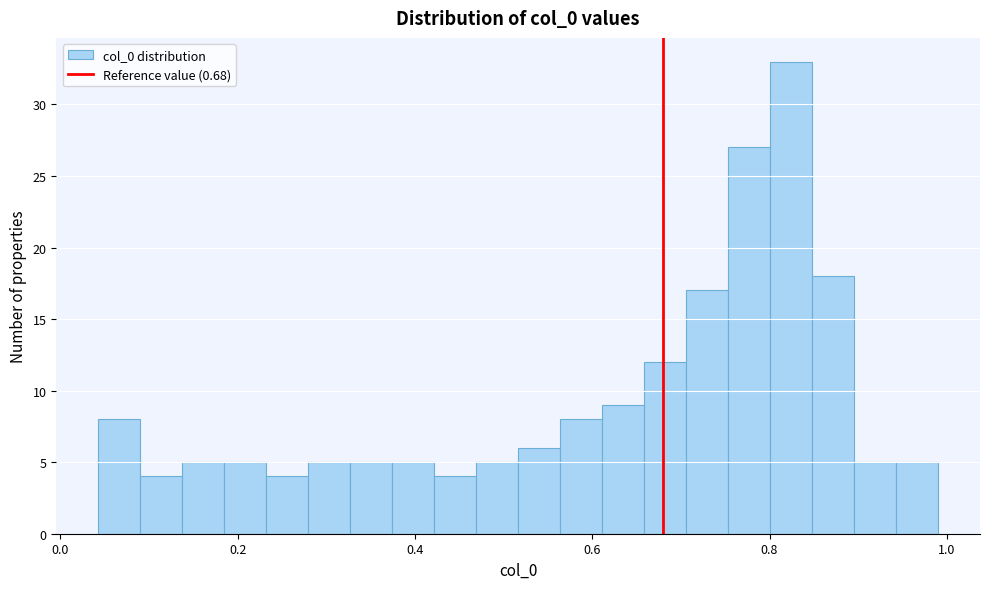

Around what value on the x-axis is the tallest bar? Give the approximate position of its centre, as read against the axis.

0.82